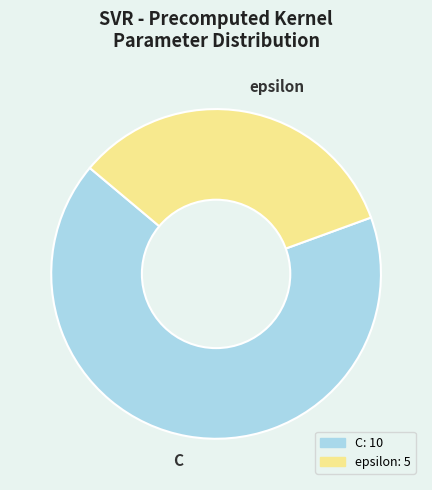

Rank the categories by value from highest to lowest.

C, epsilon